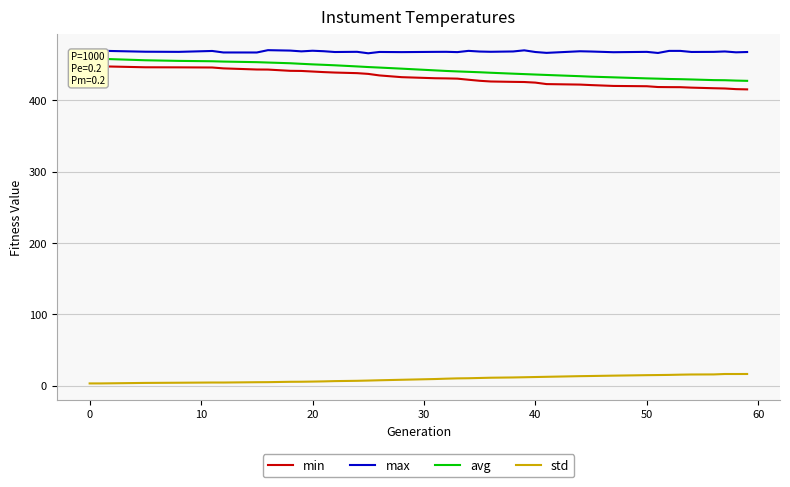

How many data points does each series have?

39